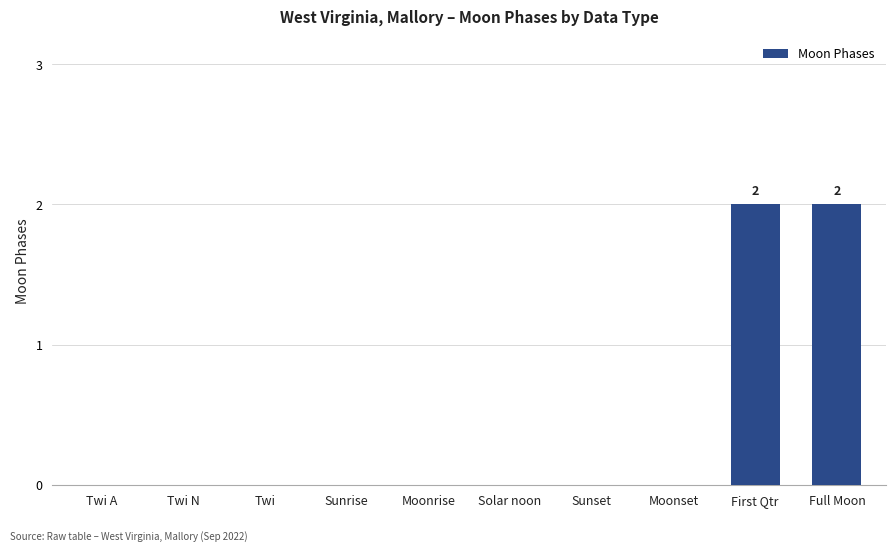

Reading left to right, extract all data points from this chart.

0	0	0	0	0	0	0	0	2	2